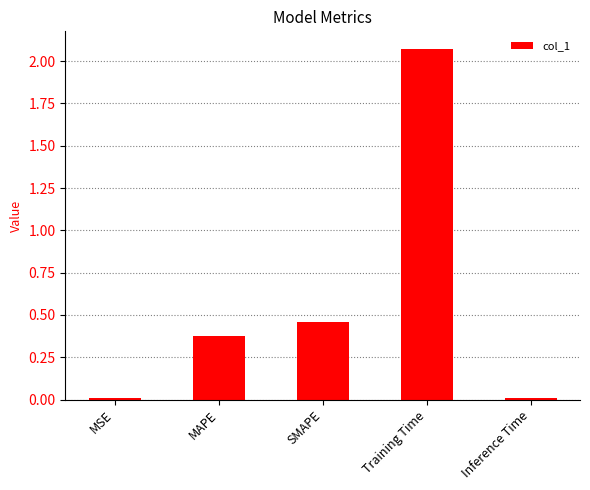

What is the difference between the values at Training Time and MAPE?

1.7